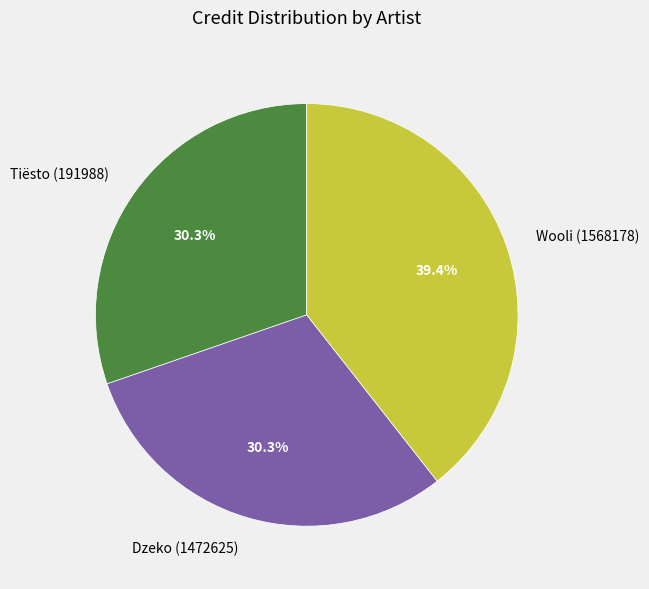

The Dzeko (1472625) slice represents 30% of the pie. True or false?

True